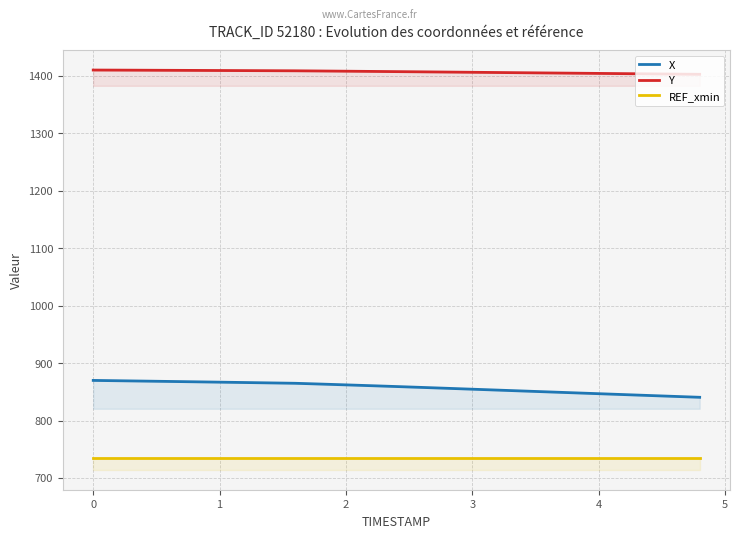

The value of X at 0 is 1524.0. True or false?

False